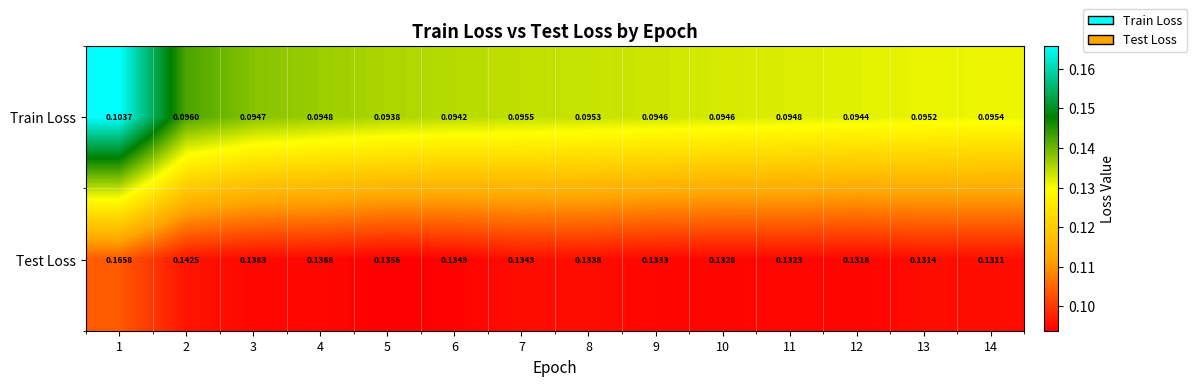

At how many categories does at least one series exceed 0?

14